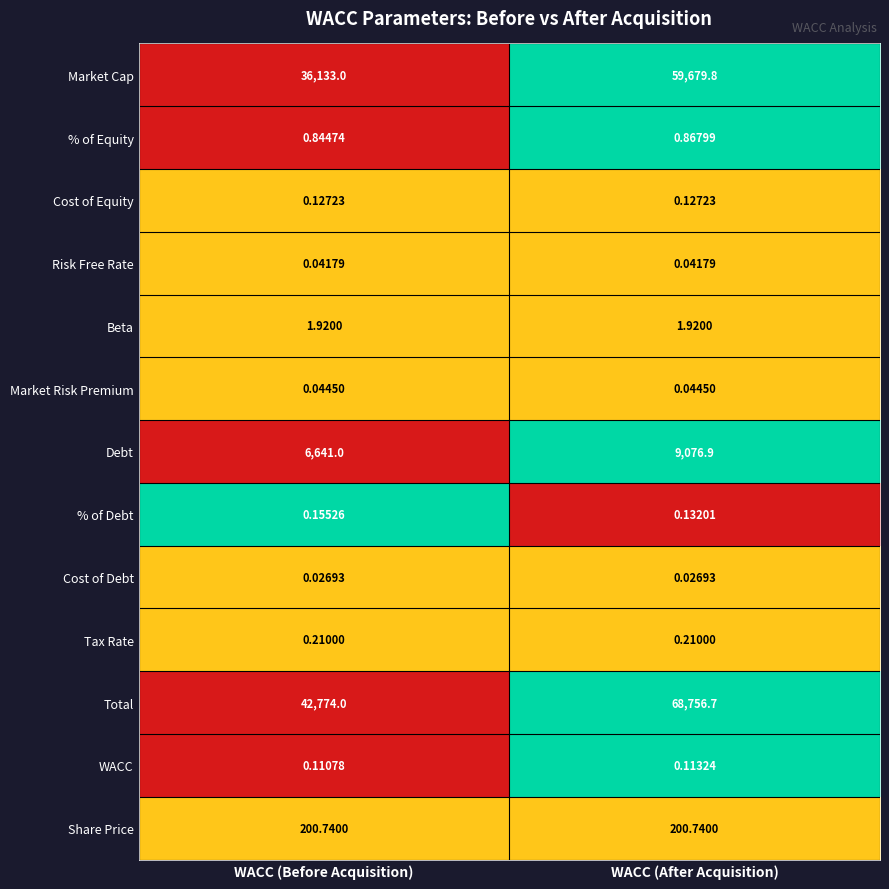

At WACC (After Acquisition), list the series in order from smallest to largest.

Cost of Debt, Risk Free Rate, Market Risk Premium, WACC, Cost of Equity, % of Debt, Tax Rate, % of Equity, Beta, Share Price, Debt, Market Cap, Total